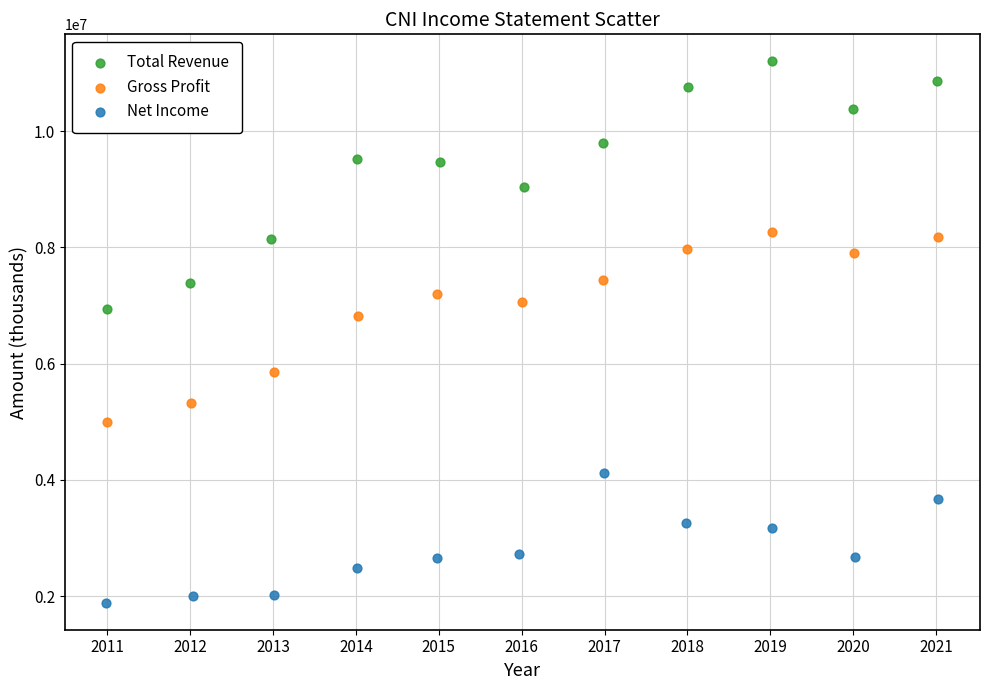

Which series has the widest spread of Y values?

Total Revenue